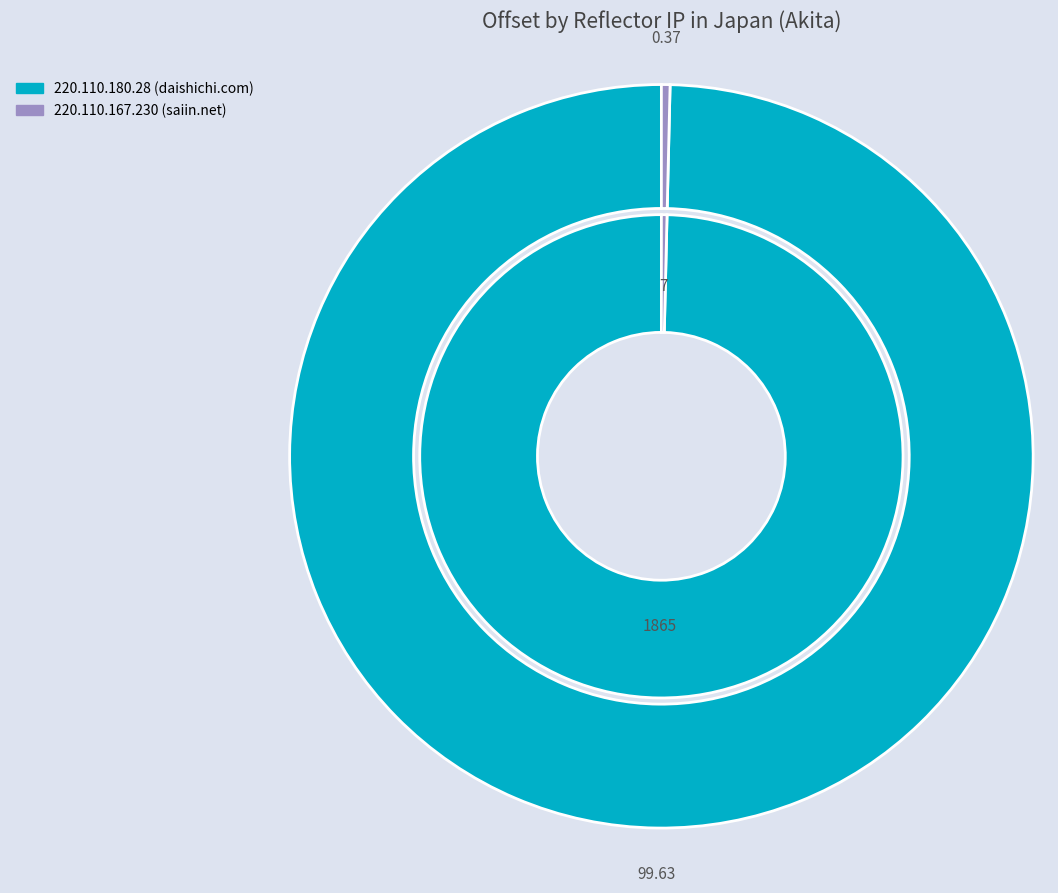

What is the change in value from 220.110.180.28 to 220.110.167.230?

-1858